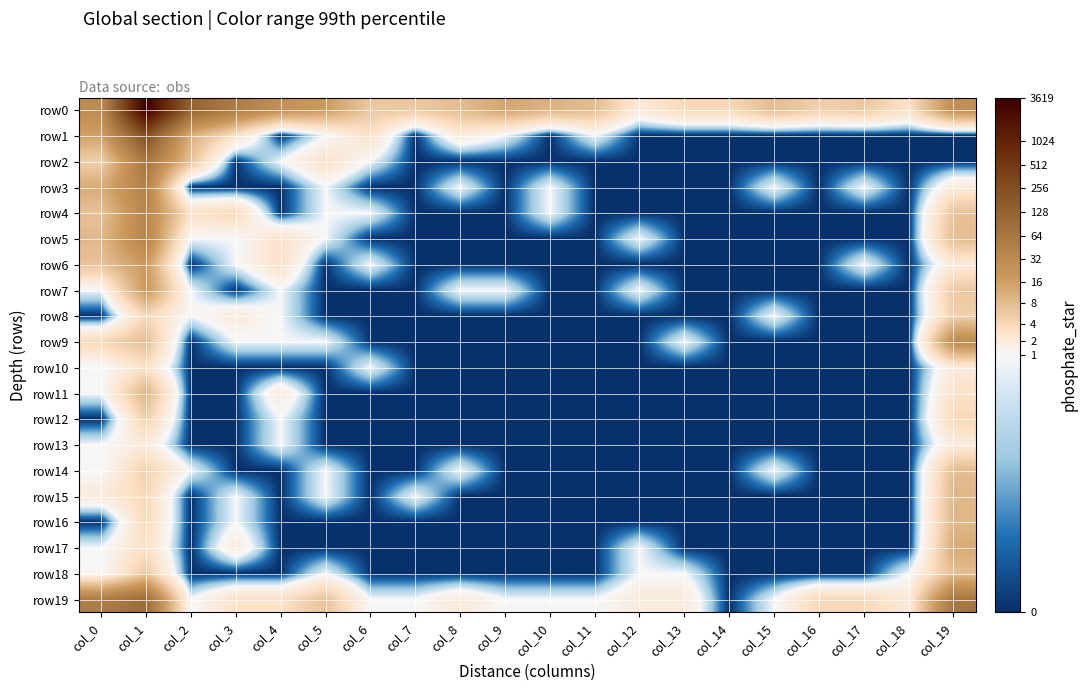

Reading left to right, what are all the values shown in this chart?

row0: col_0=3.4	col_1=8.2	col_2=4.9	col_3=4.0	col_4=3.3	col_5=2.9	col_6=1.9	col_7=1.9	col_8=2.2	col_9=2.7	col_10=2.4	col_11=2.2	col_12=1.1	col_13=1.6	col_14=1.6	col_15=2.2	col_16=1.8	col_17=1.9	col_18=1.4	col_19=3.3
row1: col_0=2.8	col_1=5.5	col_2=2.5	col_3=1.4	col_4=0.0	col_5=0.7	col_6=1.4	col_7=0.0	col_8=1.1	col_9=0.7	col_10=0.0	col_11=0.7	col_12=0.0	col_13=0.0	col_14=0.0	col_15=0.0	col_16=0.0	col_17=0.0	col_18=0.0	col_19=0.0
row2: col_0=1.8	col_1=4.2	col_2=2.1	col_3=0.0	col_4=0.7	col_5=1.4	col_6=0.7	col_7=0.0	col_8=0.0	col_9=0.0	col_10=0.0	col_11=0.0	col_12=0.0	col_13=0.0	col_14=0.0	col_15=0.0	col_16=0.0	col_17=0.0	col_18=0.0	col_19=0.0
row3: col_0=2.6	col_1=3.8	col_2=0.0	col_3=0.0	col_4=0.0	col_5=0.7	col_6=0.0	col_7=0.0	col_8=0.7	col_9=0.0	col_10=0.7	col_11=0.0	col_12=0.0	col_13=0.0	col_14=0.0	col_15=0.7	col_16=0.0	col_17=0.7	col_18=0.0	col_19=1.1
row4: col_0=2.1	col_1=3.7	col_2=1.4	col_3=1.6	col_4=0.0	col_5=0.7	col_6=0.7	col_7=0.0	col_8=0.0	col_9=0.0	col_10=0.7	col_11=0.0	col_12=0.0	col_13=0.0	col_14=0.0	col_15=0.0	col_16=0.0	col_17=0.0	col_18=0.0	col_19=2.1
row5: col_0=2.3	col_1=3.7	col_2=0.7	col_3=0.7	col_4=1.4	col_5=0.7	col_6=0.0	col_7=0.0	col_8=0.0	col_9=0.0	col_10=0.0	col_11=0.0	col_12=0.7	col_13=0.0	col_14=0.0	col_15=0.0	col_16=0.0	col_17=0.0	col_18=0.0	col_19=2.2
row6: col_0=2.1	col_1=3.0	col_2=0.0	col_3=0.7	col_4=1.4	col_5=0.0	col_6=0.7	col_7=0.0	col_8=0.0	col_9=0.0	col_10=0.0	col_11=0.0	col_12=0.0	col_13=0.0	col_14=0.0	col_15=0.0	col_16=0.0	col_17=0.7	col_18=0.0	col_19=1.1
row7: col_0=0.7	col_1=3.0	col_2=0.7	col_3=0.0	col_4=0.7	col_5=0.0	col_6=0.0	col_7=0.0	col_8=0.7	col_9=0.7	col_10=0.0	col_11=0.0	col_12=0.7	col_13=0.0	col_14=0.0	col_15=0.0	col_16=0.0	col_17=0.0	col_18=0.0	col_19=1.9
row8: col_0=0.0	col_1=1.6	col_2=0.7	col_3=1.1	col_4=0.7	col_5=0.0	col_6=0.0	col_7=0.0	col_8=0.0	col_9=0.0	col_10=0.0	col_11=0.0	col_12=0.0	col_13=0.0	col_14=0.0	col_15=0.7	col_16=0.0	col_17=0.0	col_18=0.0	col_19=1.8
row9: col_0=1.6	col_1=2.2	col_2=0.0	col_3=0.7	col_4=0.7	col_5=0.7	col_6=0.0	col_7=0.0	col_8=0.0	col_9=0.0	col_10=0.0	col_11=0.0	col_12=0.0	col_13=0.7	col_14=0.0	col_15=0.0	col_16=0.0	col_17=0.0	col_18=0.0	col_19=3.4
row10: col_0=0.7	col_1=1.4	col_2=0.0	col_3=0.0	col_4=0.0	col_5=0.0	col_6=0.7	col_7=0.0	col_8=0.0	col_9=0.0	col_10=0.0	col_11=0.0	col_12=0.0	col_13=0.0	col_14=0.0	col_15=0.0	col_16=0.0	col_17=0.0	col_18=0.0	col_19=1.1
row11: col_0=0.7	col_1=2.4	col_2=0.0	col_3=0.0	col_4=1.1	col_5=0.0	col_6=0.0	col_7=0.0	col_8=0.0	col_9=0.0	col_10=0.0	col_11=0.0	col_12=0.0	col_13=0.0	col_14=0.0	col_15=0.0	col_16=0.0	col_17=0.0	col_18=0.0	col_19=1.4
row12: col_0=0.0	col_1=1.8	col_2=0.0	col_3=0.0	col_4=0.7	col_5=0.0	col_6=0.0	col_7=0.0	col_8=0.0	col_9=0.0	col_10=0.0	col_11=0.0	col_12=0.0	col_13=0.0	col_14=0.0	col_15=0.0	col_16=0.0	col_17=0.0	col_18=0.0	col_19=1.6
row13: col_0=0.7	col_1=1.1	col_2=0.0	col_3=0.0	col_4=0.7	col_5=0.0	col_6=0.0	col_7=0.0	col_8=0.0	col_9=0.0	col_10=0.0	col_11=0.0	col_12=0.0	col_13=0.0	col_14=0.0	col_15=0.0	col_16=0.0	col_17=0.0	col_18=0.0	col_19=1.1
row14: col_0=0.7	col_1=1.8	col_2=0.7	col_3=0.0	col_4=0.0	col_5=0.7	col_6=0.0	col_7=0.0	col_8=0.7	col_9=0.0	col_10=0.0	col_11=0.0	col_12=0.0	col_13=0.0	col_14=0.0	col_15=0.7	col_16=0.0	col_17=0.0	col_18=0.0	col_19=2.2
row15: col_0=1.1	col_1=1.6	col_2=0.0	col_3=0.7	col_4=0.0	col_5=0.7	col_6=0.0	col_7=0.7	col_8=0.0	col_9=0.0	col_10=0.0	col_11=0.0	col_12=0.0	col_13=0.0	col_14=0.0	col_15=0.0	col_16=0.0	col_17=0.0	col_18=0.0	col_19=2.3
row16: col_0=0.0	col_1=1.6	col_2=0.0	col_3=0.7	col_4=0.0	col_5=0.0	col_6=0.0	col_7=0.0	col_8=0.0	col_9=0.0	col_10=0.0	col_11=0.0	col_12=0.0	col_13=0.0	col_14=0.0	col_15=0.0	col_16=0.0	col_17=0.0	col_18=0.0	col_19=2.3
row17: col_0=0.7	col_1=1.4	col_2=0.0	col_3=1.1	col_4=0.0	col_5=0.0	col_6=0.0	col_7=0.0	col_8=0.0	col_9=0.0	col_10=0.0	col_11=0.0	col_12=0.7	col_13=0.0	col_14=0.0	col_15=0.0	col_16=0.0	col_17=0.0	col_18=0.0	col_19=2.6
row18: col_0=0.7	col_1=1.9	col_2=0.0	col_3=0.0	col_4=0.0	col_5=0.7	col_6=0.0	col_7=0.0	col_8=0.0	col_9=0.0	col_10=0.0	col_11=0.0	col_12=0.7	col_13=0.7	col_14=0.0	col_15=0.0	col_16=0.0	col_17=0.0	col_18=0.7	col_19=2.2
row19: col_0=3.9	col_1=4.6	col_2=0.7	col_3=1.4	col_4=1.4	col_5=2.1	col_6=0.7	col_7=0.7	col_8=1.1	col_9=0.7	col_10=0.7	col_11=0.7	col_12=1.1	col_13=1.1	col_14=0.0	col_15=0.7	col_16=1.6	col_17=1.6	col_18=1.1	col_19=4.2